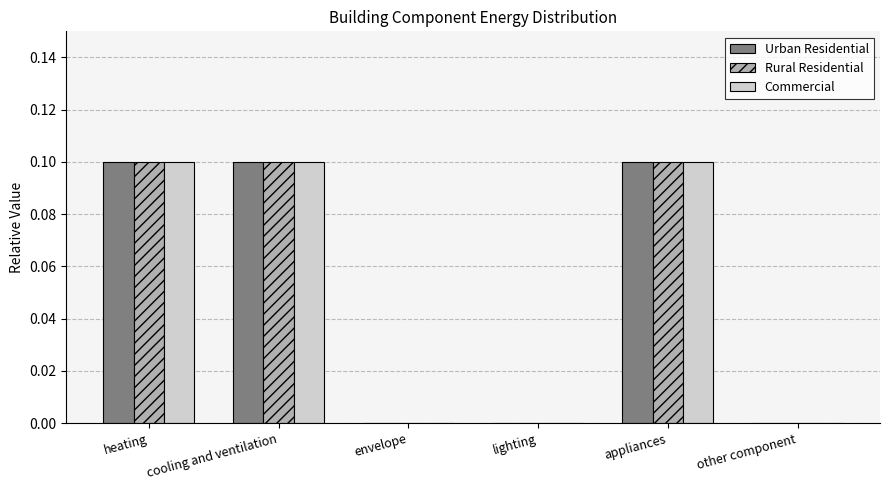

What is the total value across all series at heating?

0.3